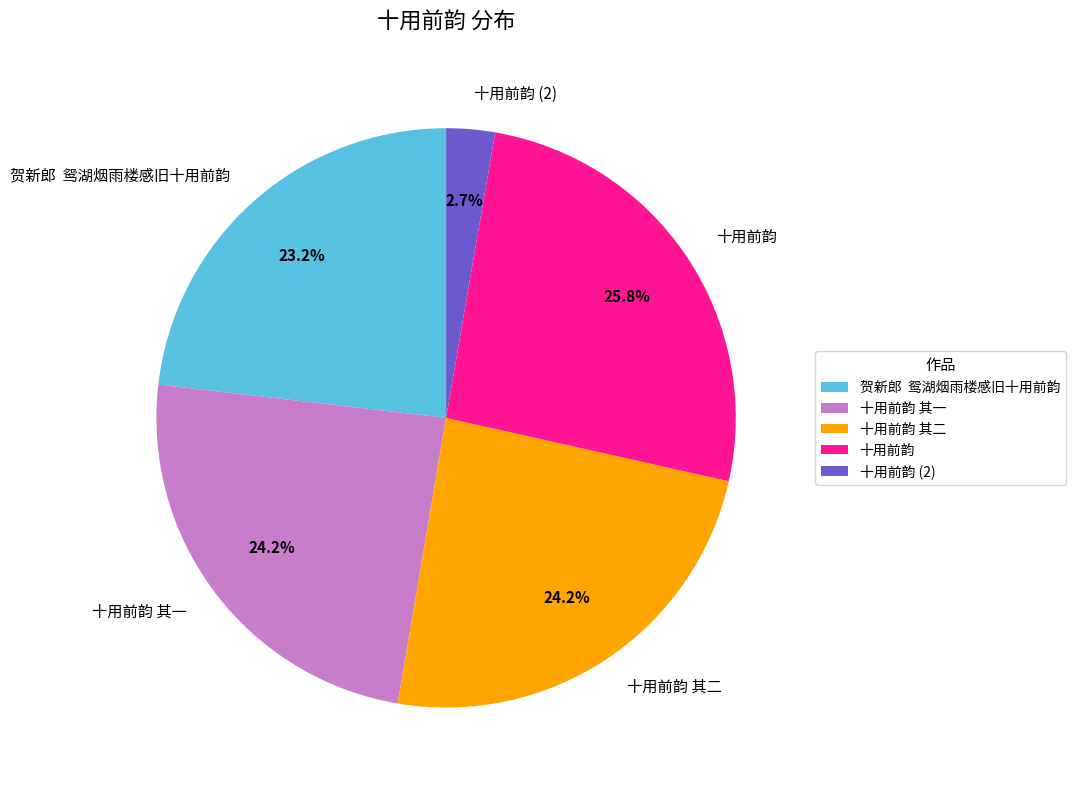

Count the number of slices in the pie.

5